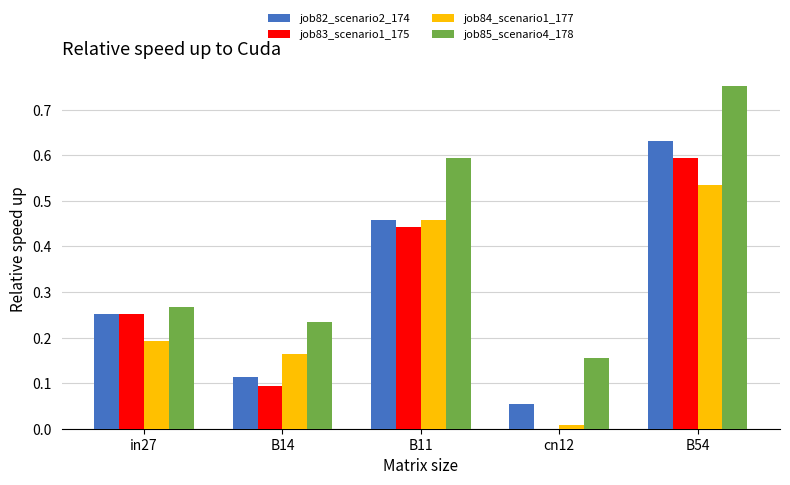

Which label corresponds to the largest value in the chart?

B54